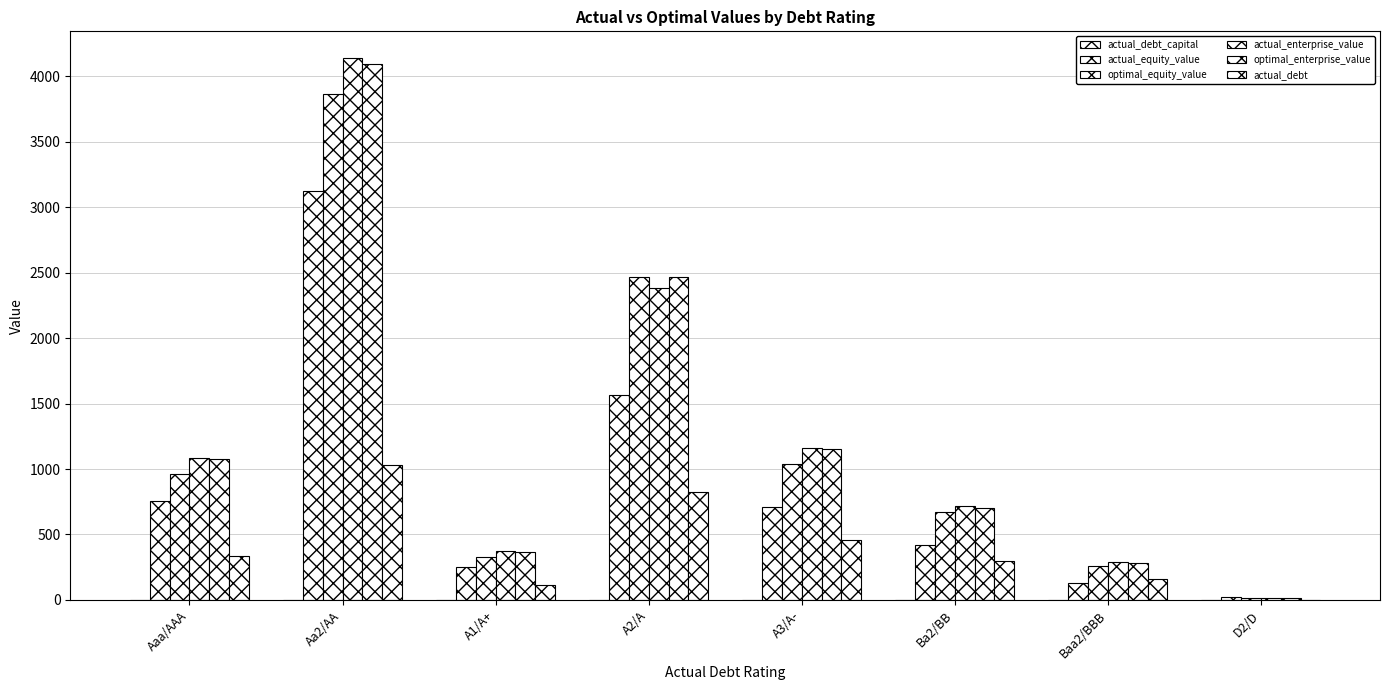

Does the chart contain stacked bars?

No